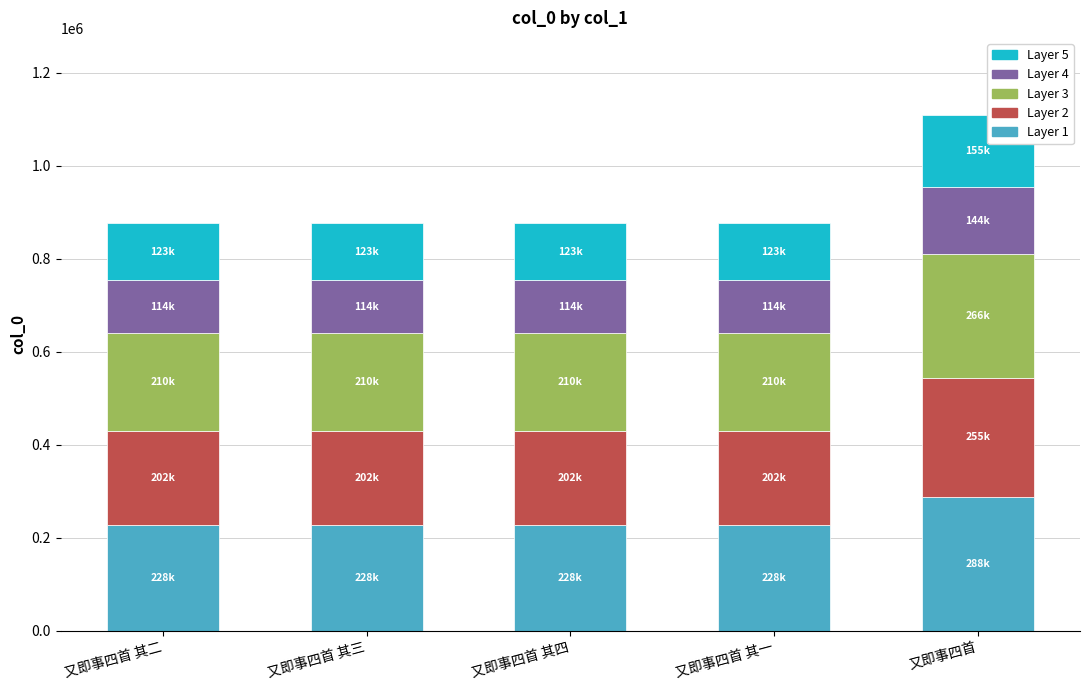

What is the total value across all series at 又即事四首 其三?

876138.0